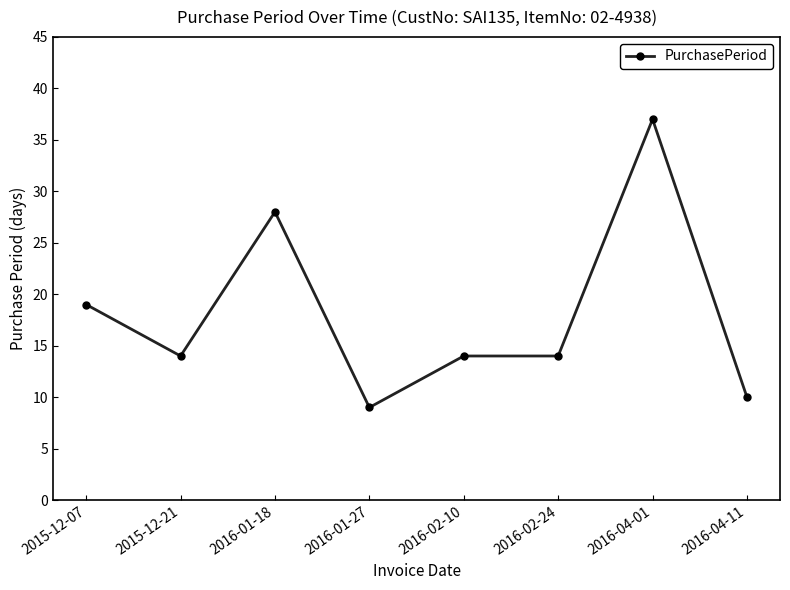

Where is the first local minimum?

2015-12-21